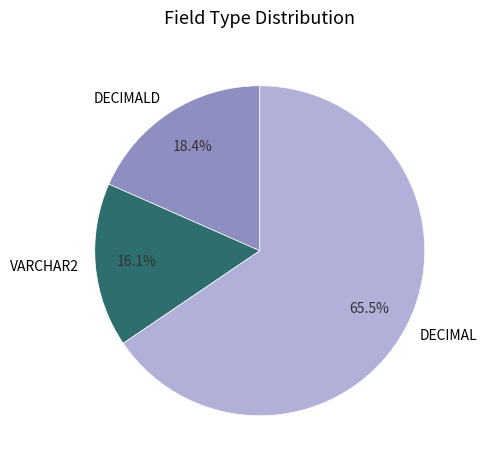

The DECIMALD slice represents 18% of the pie. True or false?

True